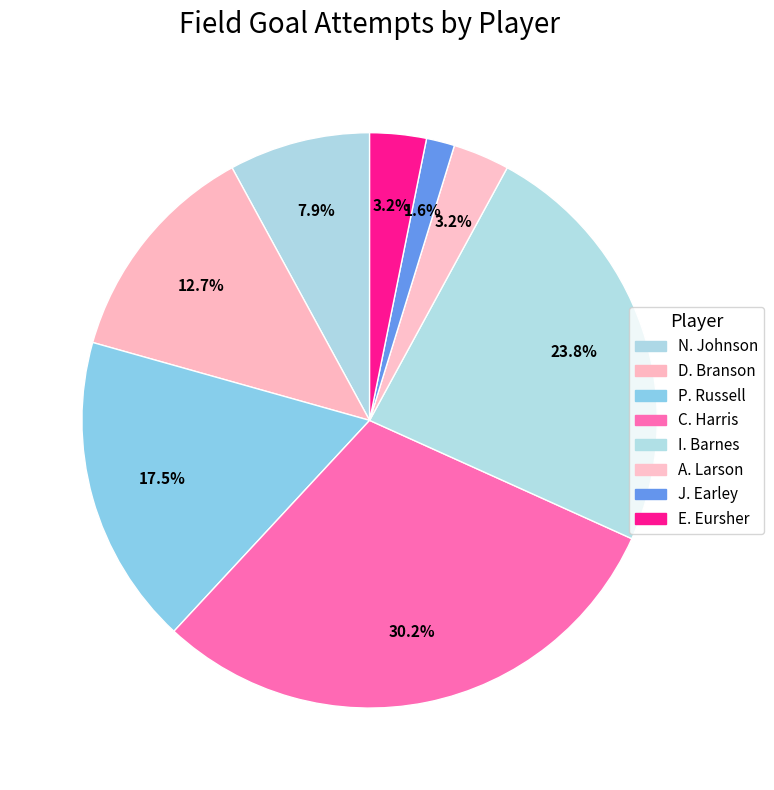

Is it true that P. Russell is 17% of the pie?

True